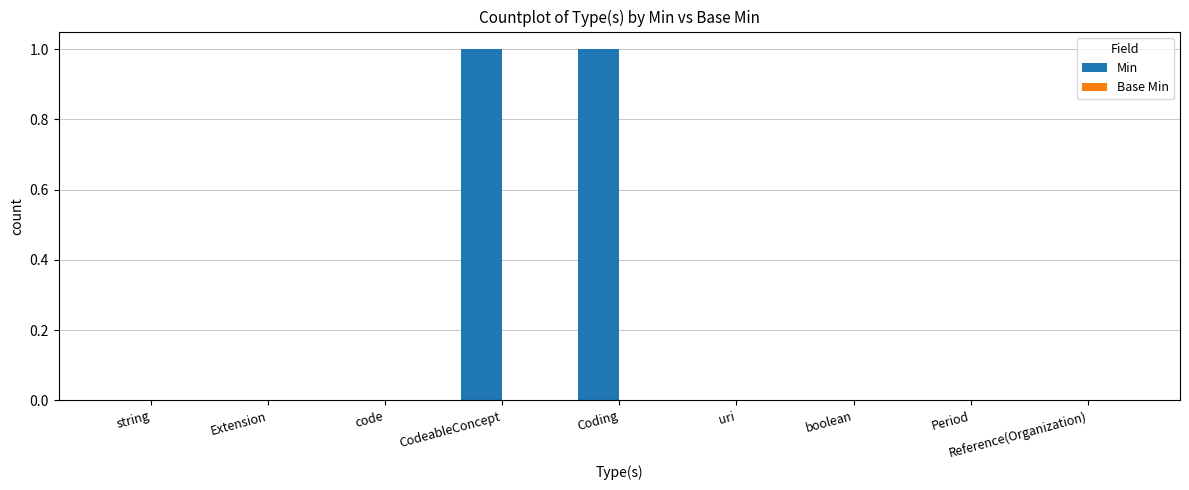

Is it true that the value at Extension is 0?

True